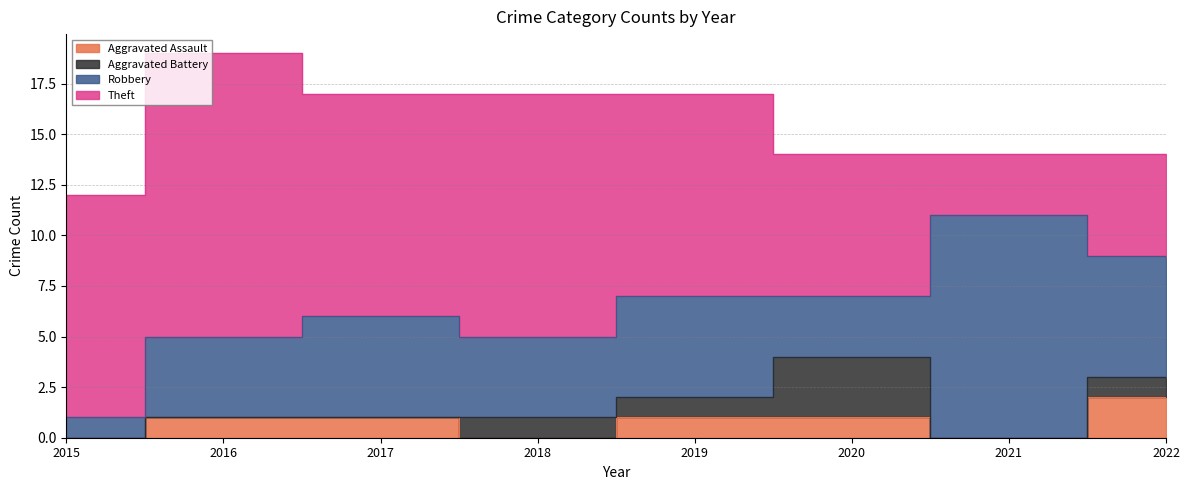

The Theft series shows 10 at 2019. True or false?

True